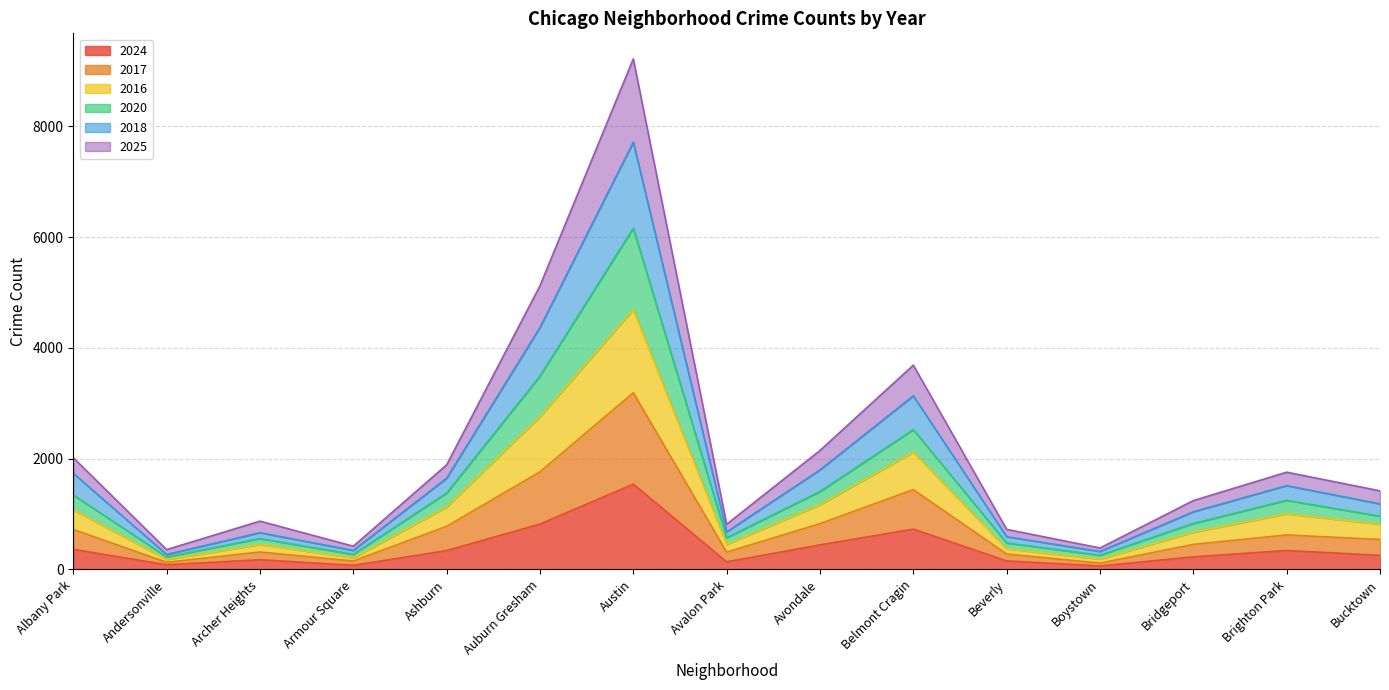

What is the lowest value of the 2024 series?

62